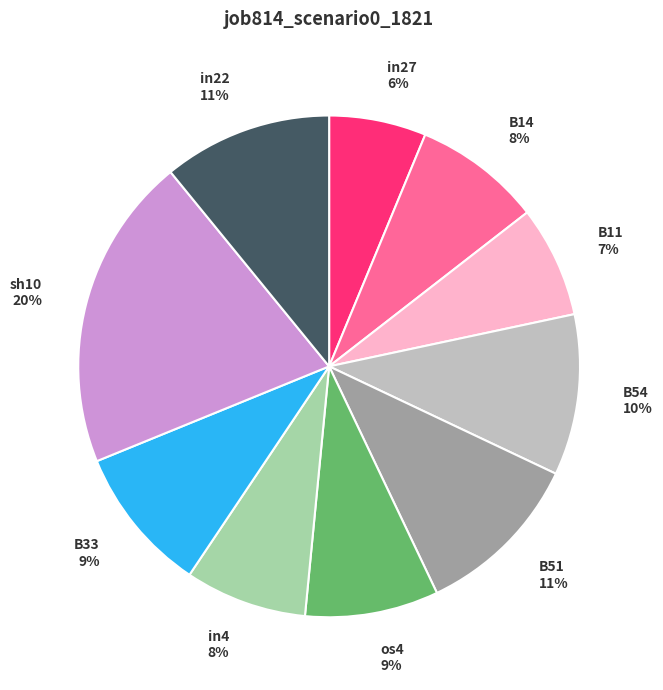

Which has a higher value, sh10 or B11?

sh10